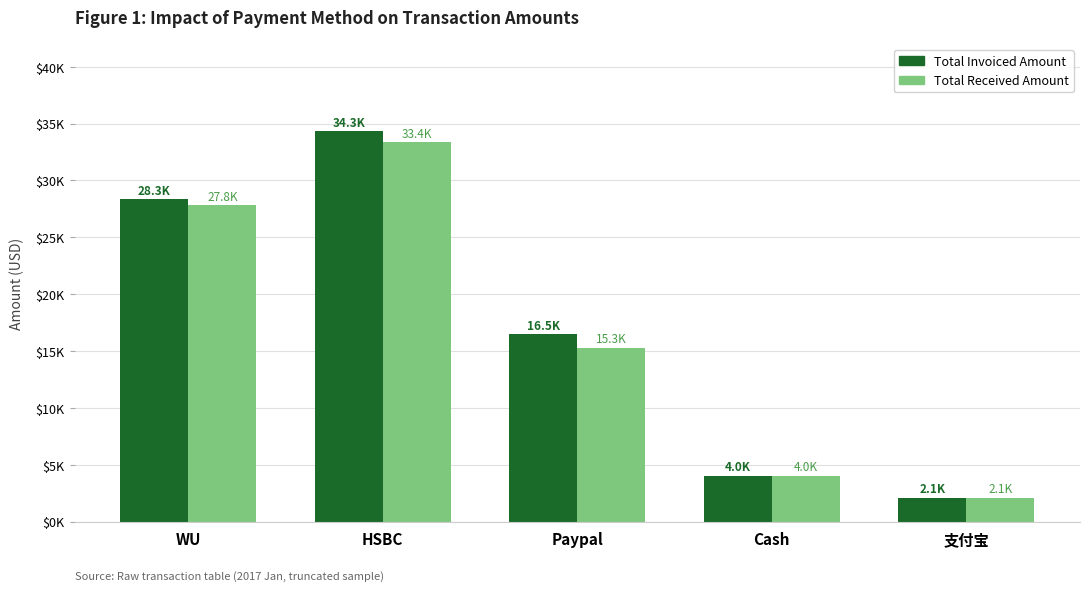

At which label is Total Received Amount closest to 17726?

Paypal